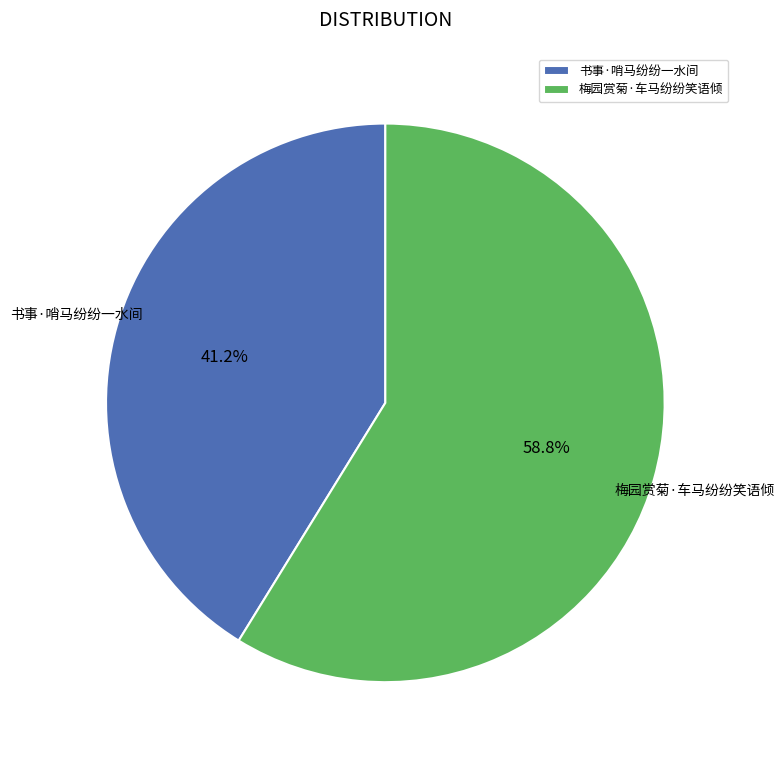

How many slices are in this pie chart?

2